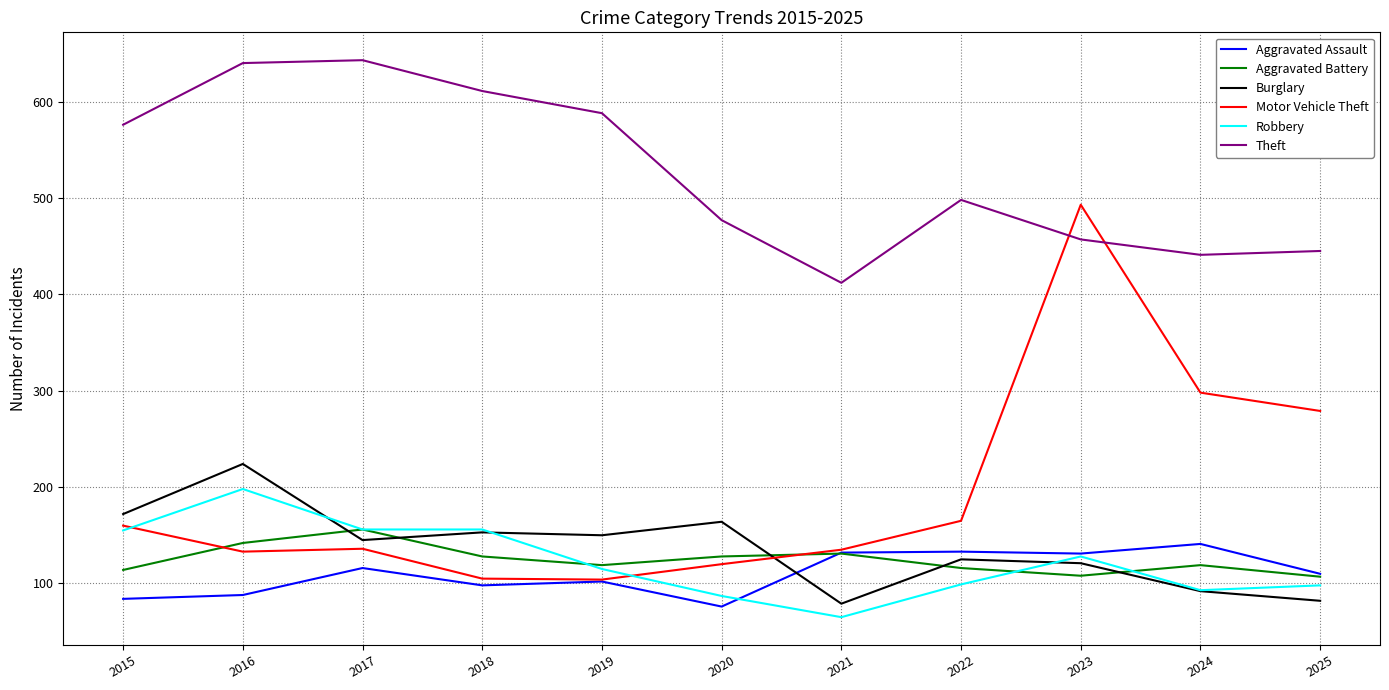

What is the difference between the Robbery values at 2025 and 2021?

33